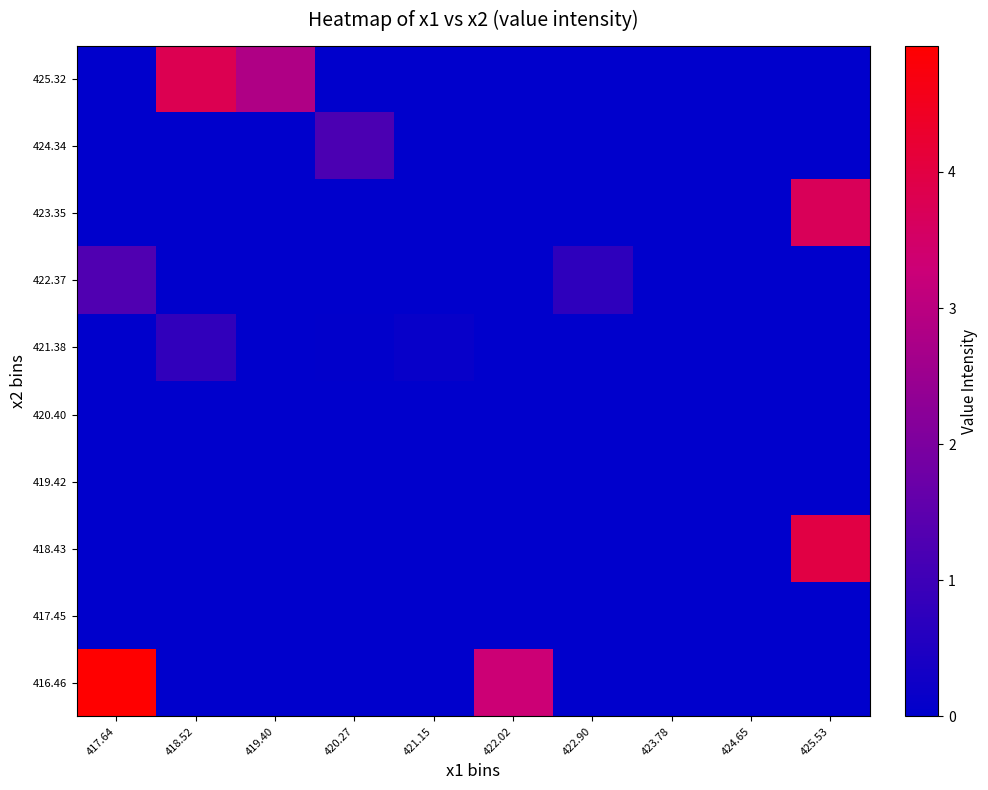

Reading right to left, what are all the values shown in this chart?

416.46: 425.53=0.0	424.65=0.0	423.78=0.0	422.90=0.0	422.02=3.3	421.15=0.0	420.27=0.0	419.40=0.0	418.52=0.0	417.64=4.9
417.45: 425.53=0.0	424.65=0.0	423.78=0.0	422.90=0.0	422.02=0.0	421.15=0.0	420.27=0.0	419.40=0.0	418.52=0.0	417.64=0.0
418.43: 425.53=4.0	424.65=0.0	423.78=0.0	422.90=0.0	422.02=0.0	421.15=0.0	420.27=0.0	419.40=0.0	418.52=0.0	417.64=0.0
419.42: 425.53=0.0	424.65=0.0	423.78=0.0	422.90=0.0	422.02=0.0	421.15=0.0	420.27=0.0	419.40=0.0	418.52=0.0	417.64=0.0
420.40: 425.53=0.0	424.65=0.0	423.78=0.0	422.90=0.0	422.02=0.0	421.15=0.0	420.27=0.0	419.40=0.0	418.52=0.0	417.64=0.0
421.38: 425.53=0.0	424.65=0.0	423.78=0.0	422.90=0.0	422.02=0.0	421.15=0.1	420.27=0.0	419.40=0.0	418.52=0.8	417.64=0.0
422.37: 425.53=0.0	424.65=0.0	423.78=0.0	422.90=0.8	422.02=0.0	421.15=0.0	420.27=0.0	419.40=0.0	418.52=0.0	417.64=1.3
423.35: 425.53=3.7	424.65=0.0	423.78=0.0	422.90=0.0	422.02=0.0	421.15=0.0	420.27=0.0	419.40=0.0	418.52=0.0	417.64=0.0
424.34: 425.53=0.0	424.65=0.0	423.78=0.0	422.90=0.0	422.02=0.0	421.15=0.0	420.27=1.2	419.40=0.0	418.52=0.0	417.64=0.0
425.32: 425.53=0.0	424.65=0.0	423.78=0.0	422.90=0.0	422.02=0.0	421.15=0.0	420.27=0.0	419.40=2.8	418.52=3.8	417.64=0.0